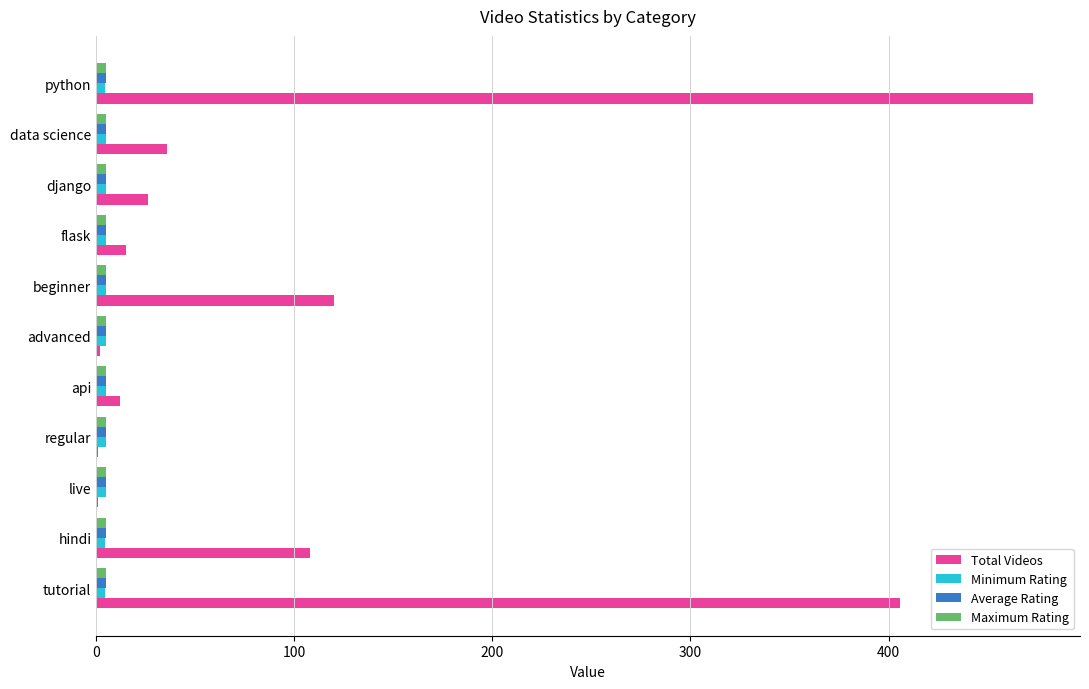

Between api and beginner, which series saw the biggest shift?

Total Videos